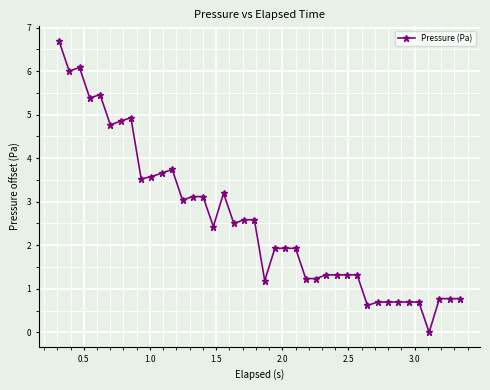

What is the sum of all values?

102.4